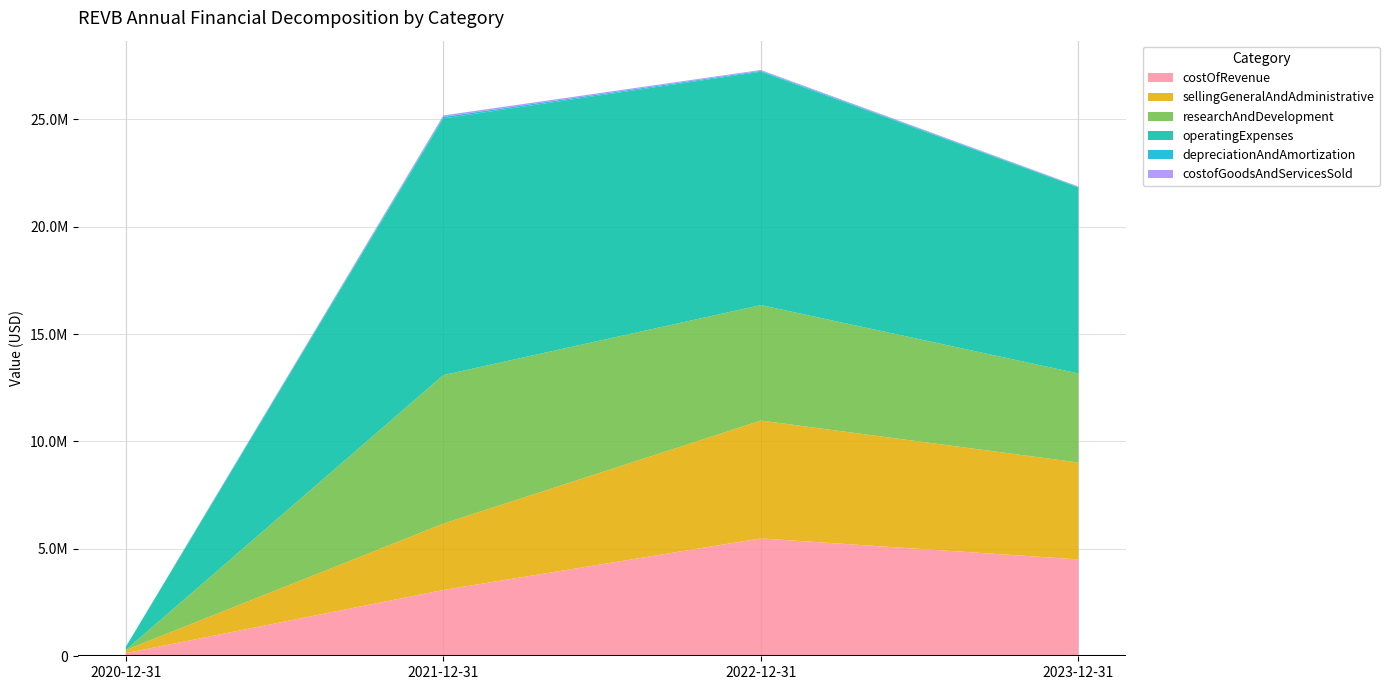

Reading right to left, transcribe all the data shown in this chart.

costOfRevenue: 4510762.0	5487111.0	3088248.0	145492.0
sellingGeneralAndAdministrative: 4510762.0	5487111.0	3088248.0	145492.0
researchAndDevelopment: 4145902.0	5377400.0	6914756.0	2561.1
operatingExpenses: 8656664.0	10864511.0	11950485.0	145492.0
depreciationAndAmortization: 25049.0	40008.0	69166.0	3795.8
costofGoodsAndServicesSold: 25049.0	40008.0	69166.0	0.0